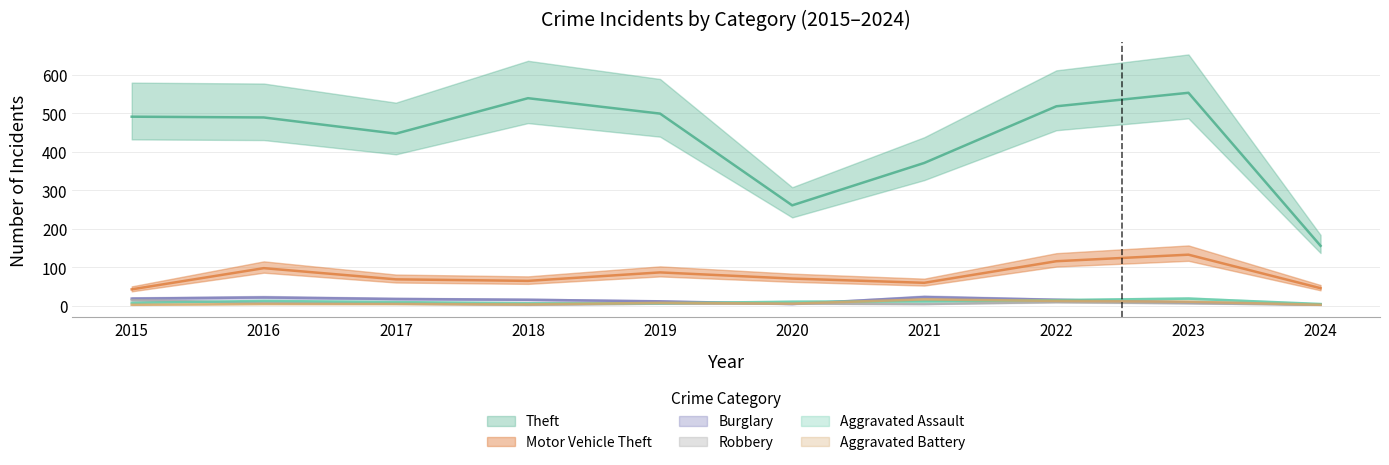

Which series changed the most between 2017 and 2024?

Theft